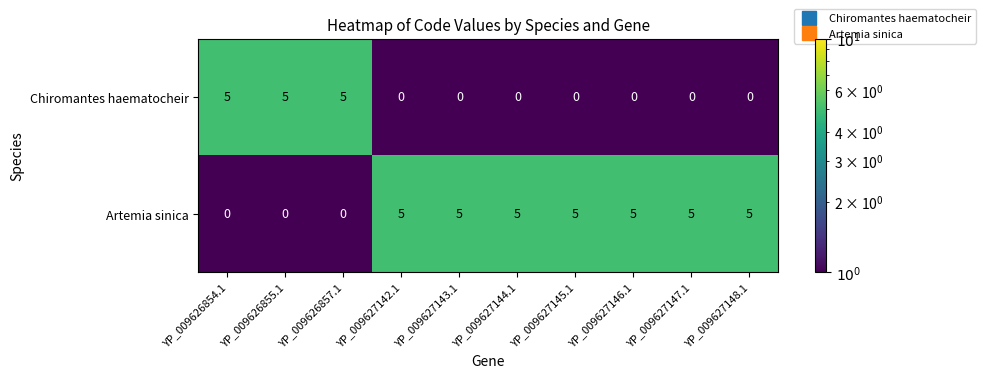

Reading right to left, transcribe all the data shown in this chart.

Chiromantes haematocheir: 0	0	0	0	0	0	0	5	5	5
Artemia sinica: 5	5	5	5	5	5	5	0	0	0